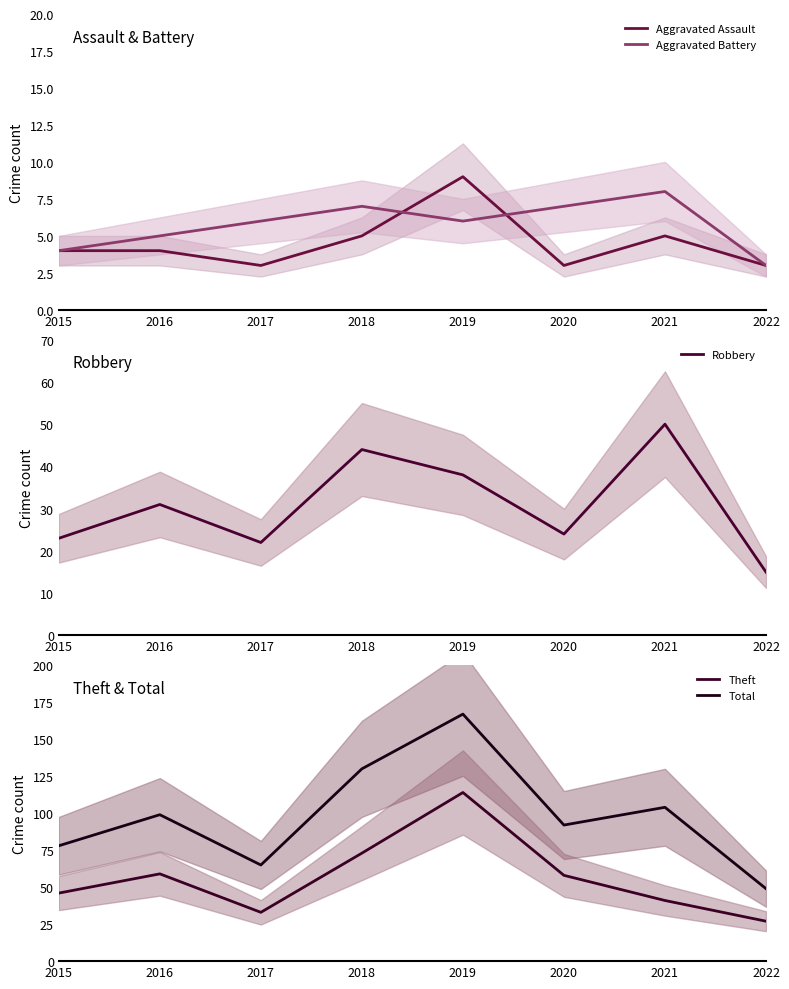

What is the minimum value for Aggravated Battery?

3